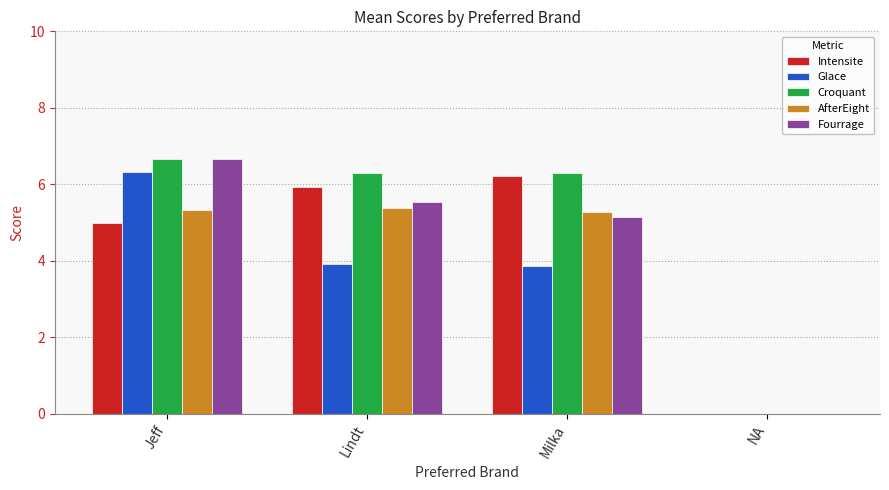

What is the sum of all AfterEight values?

16.0